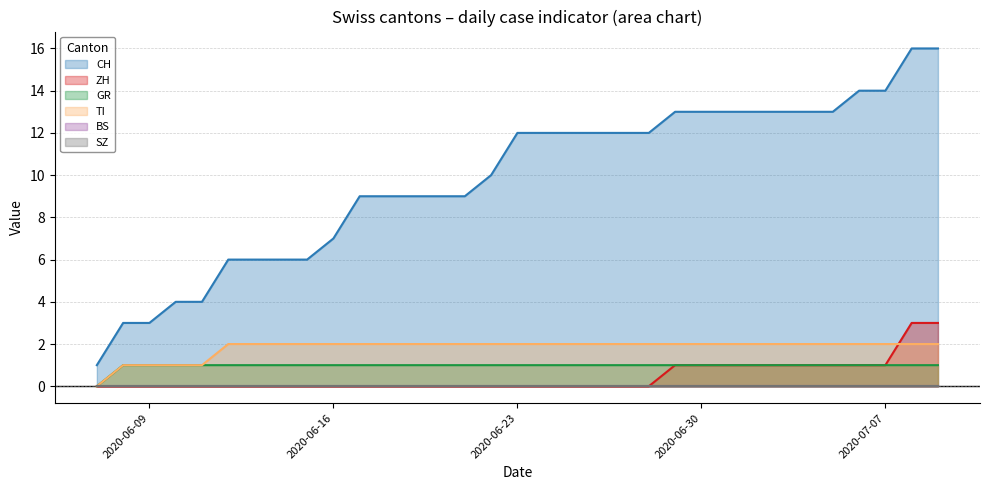

True or false: CH and ZH cross at least once.

False